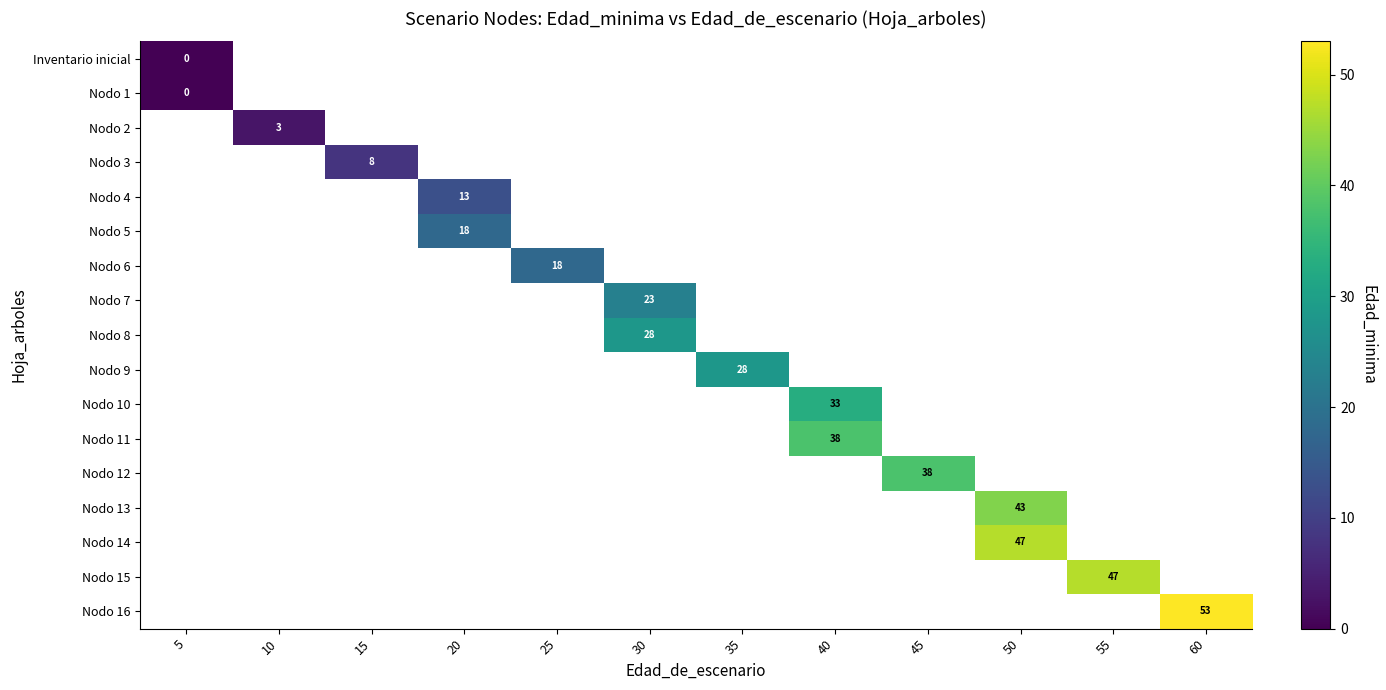

At which category does the chart reach its minimum across all series?

5